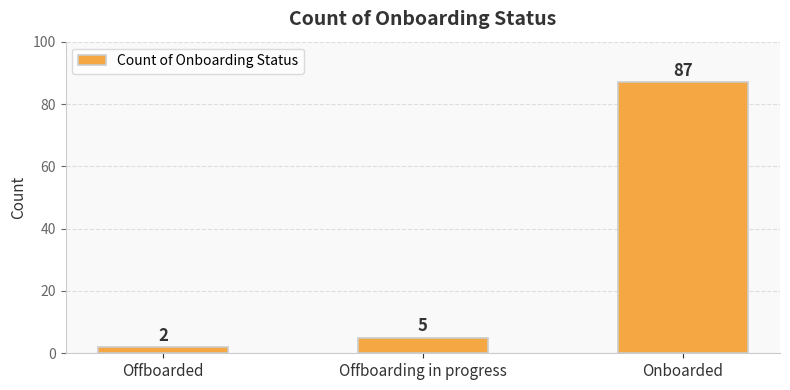

Reading right to left, extract all data points from this chart.

87	5	2